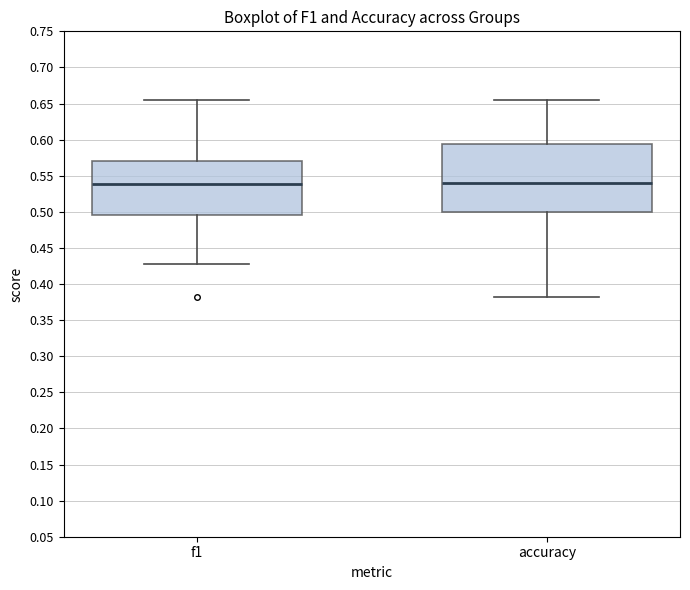

Reading left to right, transcribe this box plot: for each box, give where its median line is, the range the box spans, and where its two whiskers end, as read against the y-axis. The values are not printed on the chart, so give them approximately, as read against the axis.

f1: median 0.540, box 0.495 to 0.570, whiskers 0.430 to 0.655
accuracy: median 0.540, box 0.500 to 0.595, whiskers 0.380 to 0.655